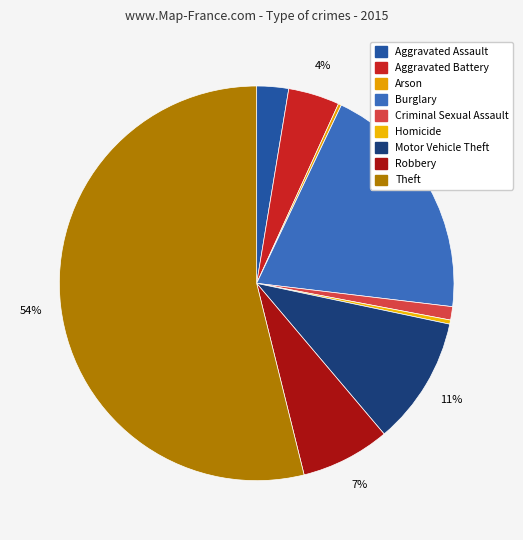

Between Arson and Criminal Sexual Assault, which is larger?

Criminal Sexual Assault